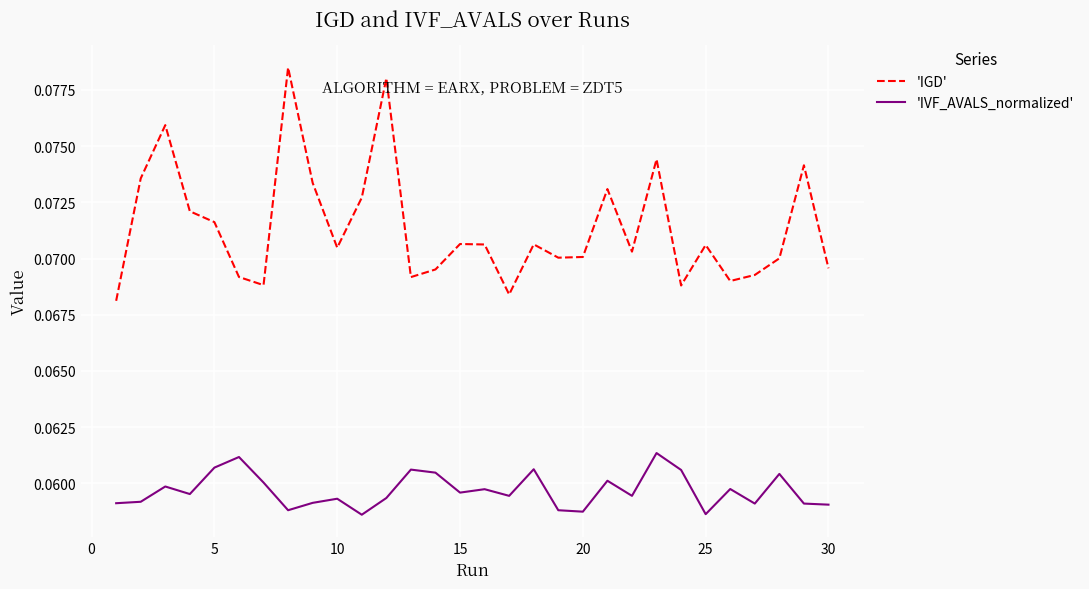

List the series in order of their overall mean, highest first.

'IGD', 'IVF_AVALS_normalized'